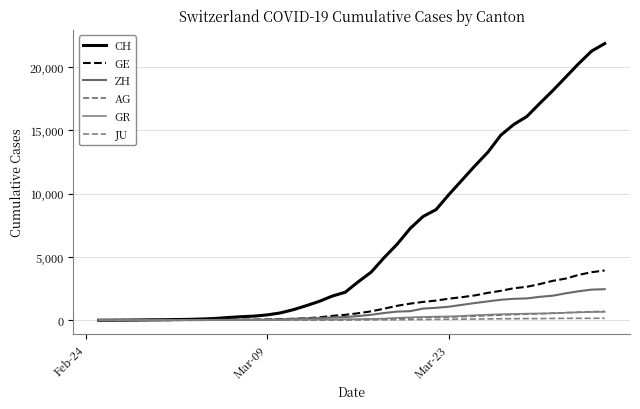

Count the number of categories in the chart.

40